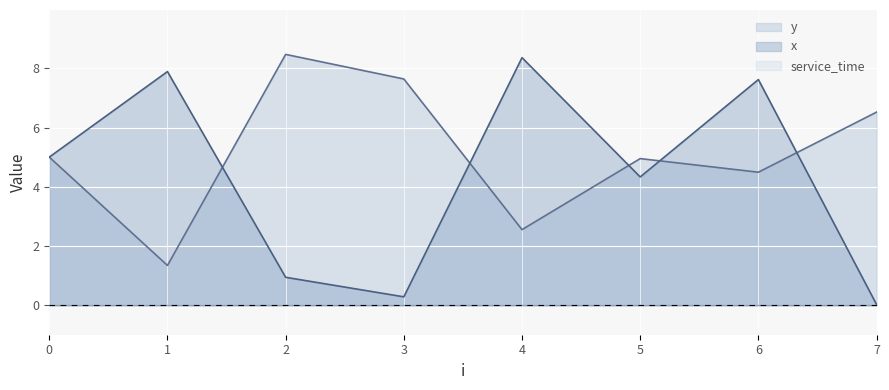

The y series shows 14.7 at 2. True or false?

False